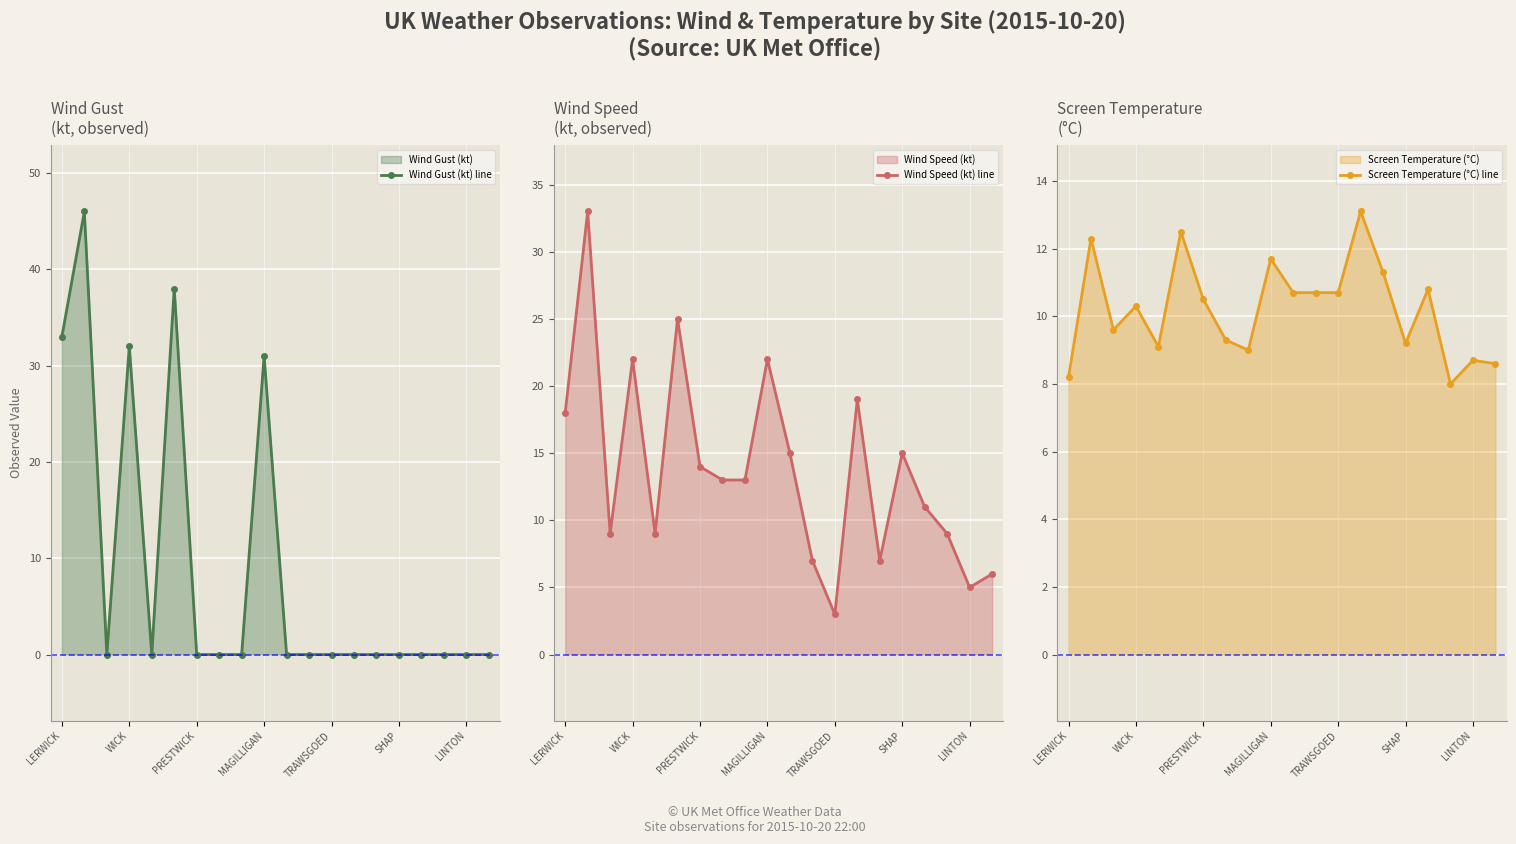

In Screen Temperature (°C) line, how many points are lower than both neighbors (excluding endpoints)?

5